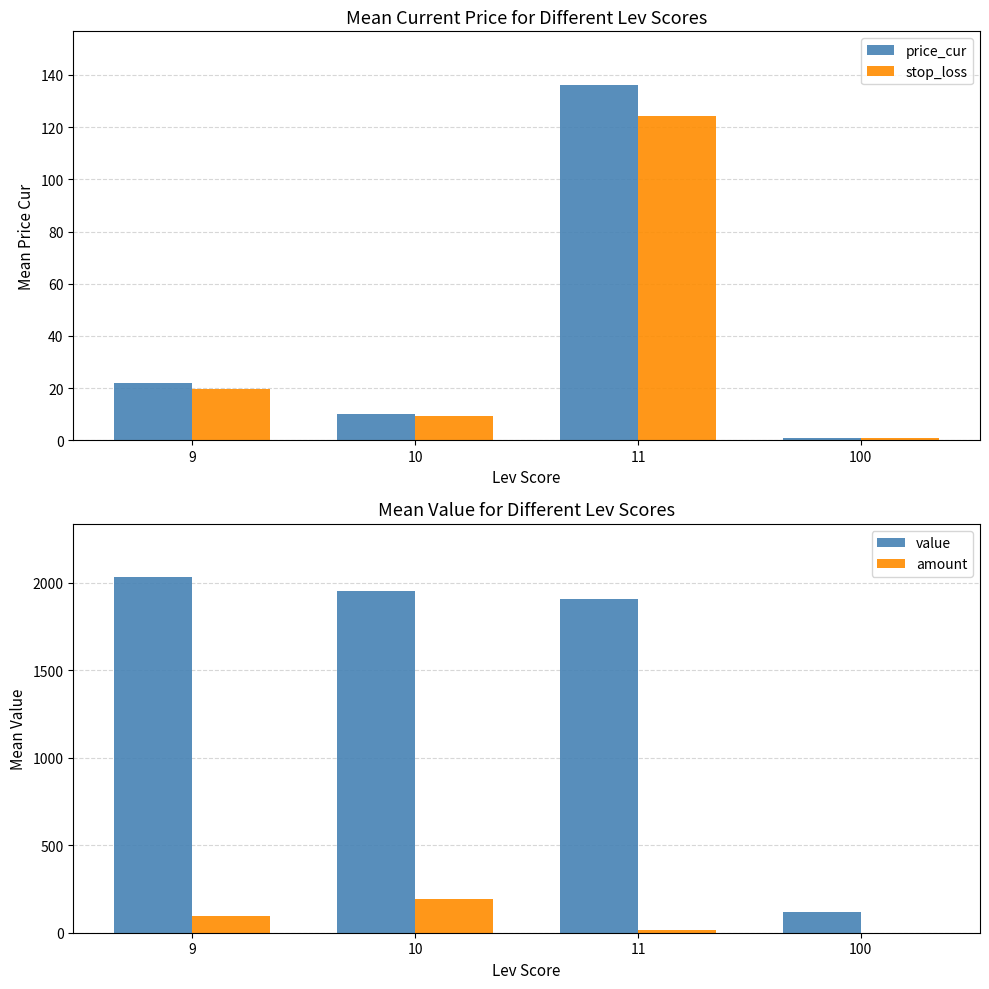

How many data points in stop_loss are less than 19?

2